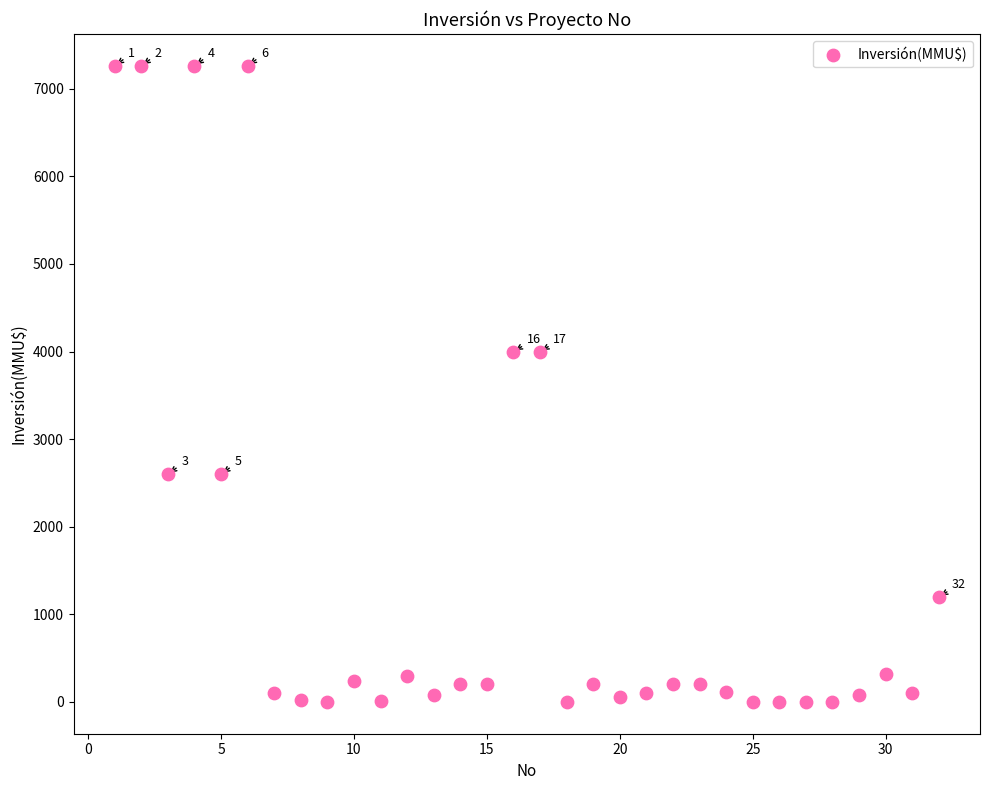

What is the range of Y values (max minus min)?

7263